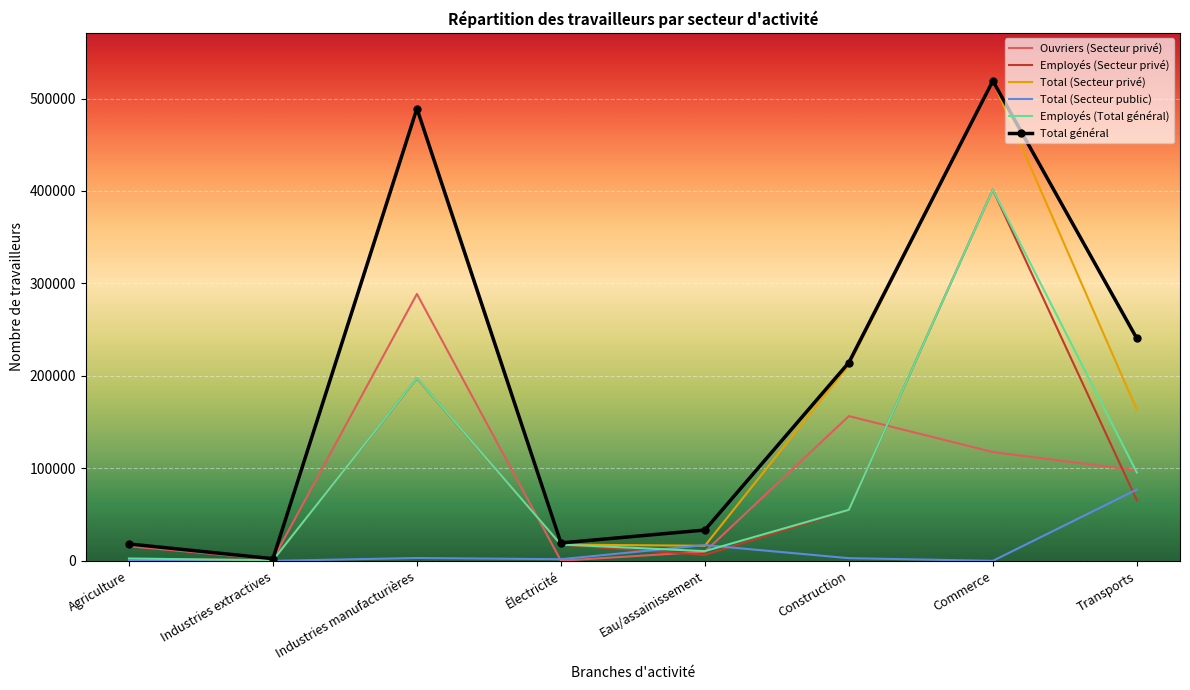

At which label is Total général closest to 260720?

Transports